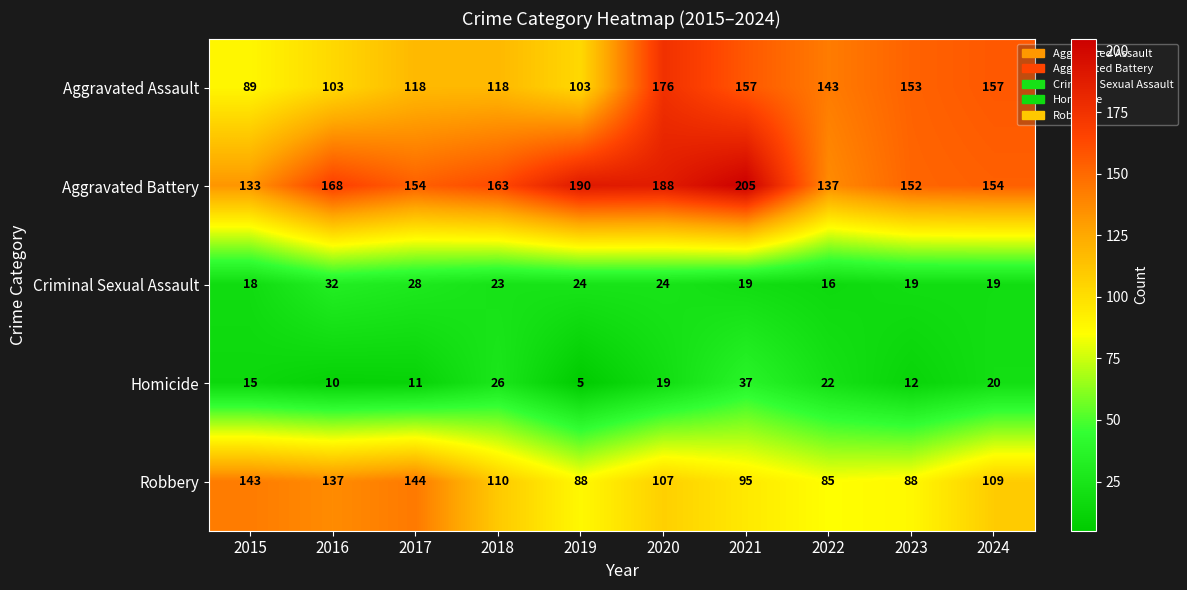

What is the lowest value of the Aggravated Assault series?

89